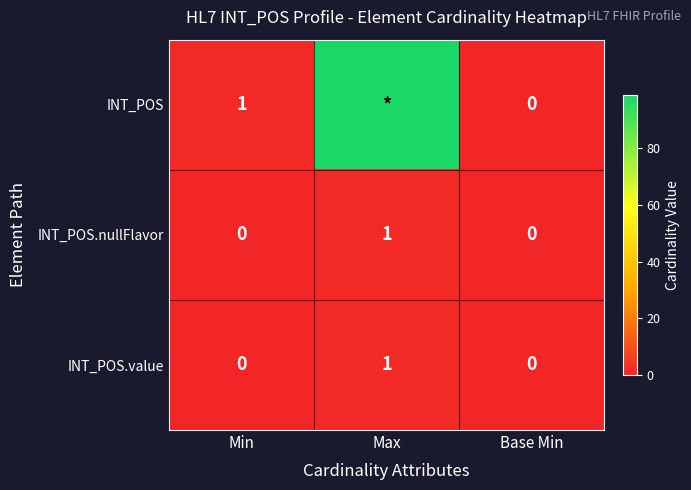

Count the number of categories in the chart.

3